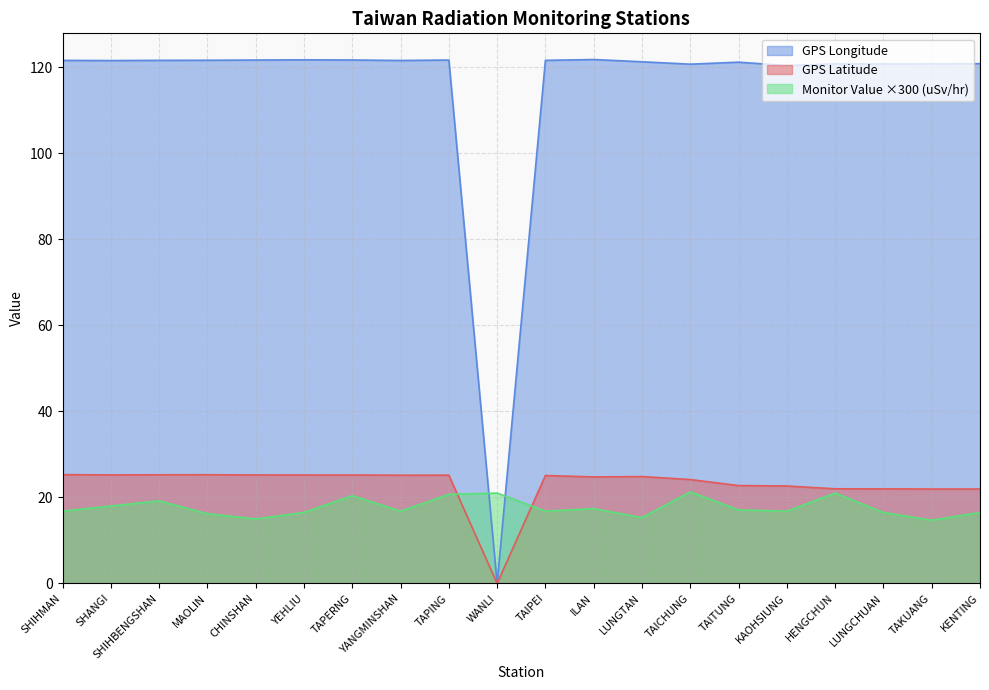

True or false: GPS Longitude has a value of 120.7 at TAKUANG.

True